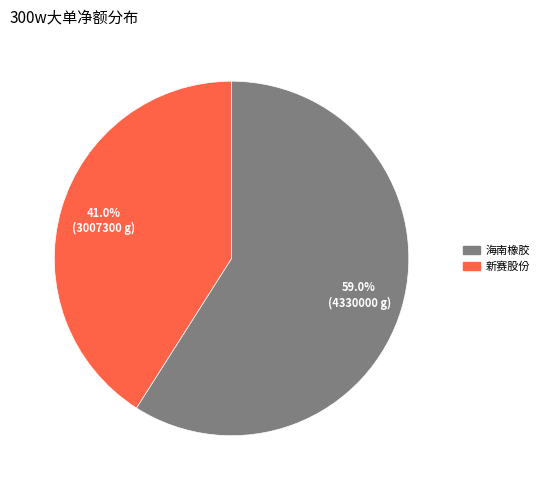

Which has a higher value, 新赛股份 or 海南橡胶?

海南橡胶